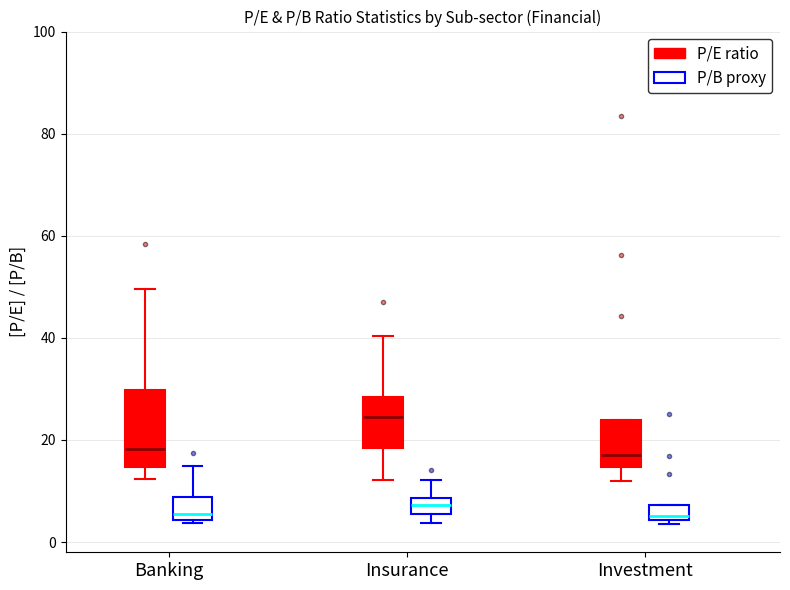

Where is the upper edge of the box for Banking (P/E ratio) on the y-axis? The values are not printed on the chart, so give them approximately, as read against the axis.

30